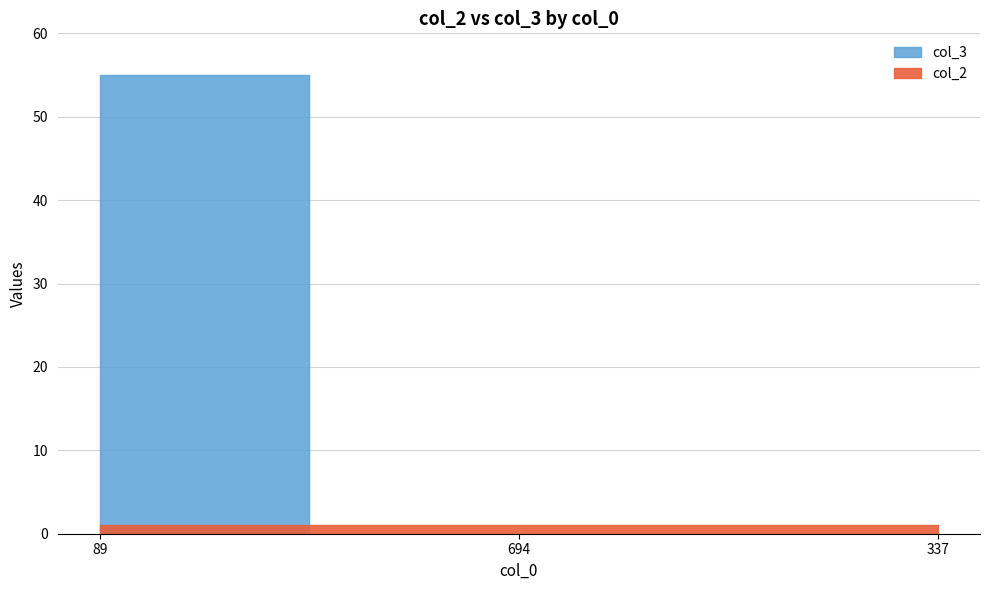

Is this an area chart (filled region under the line)?

No